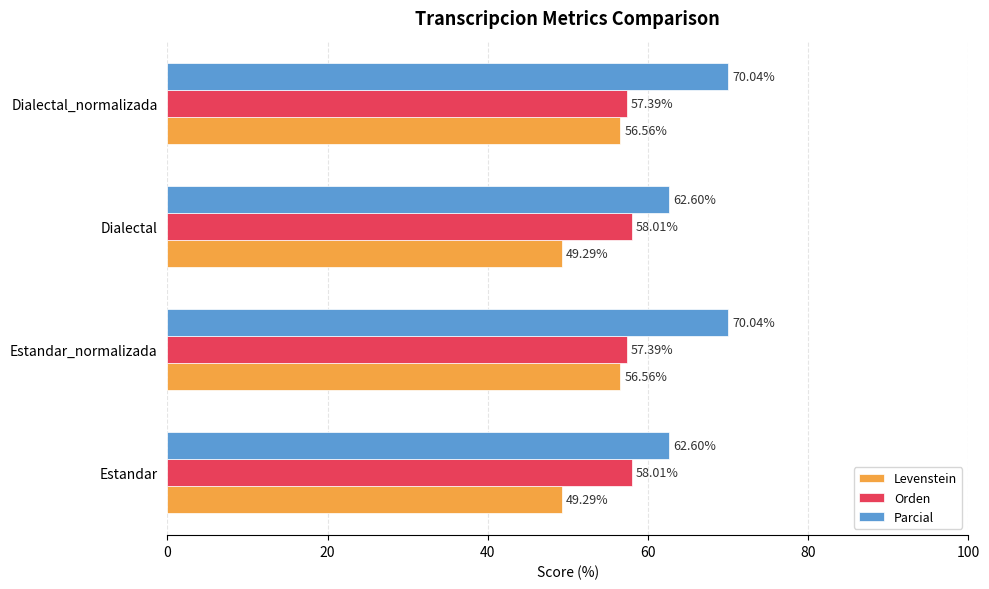

What is the lowest value of the Parcial series?

62.6